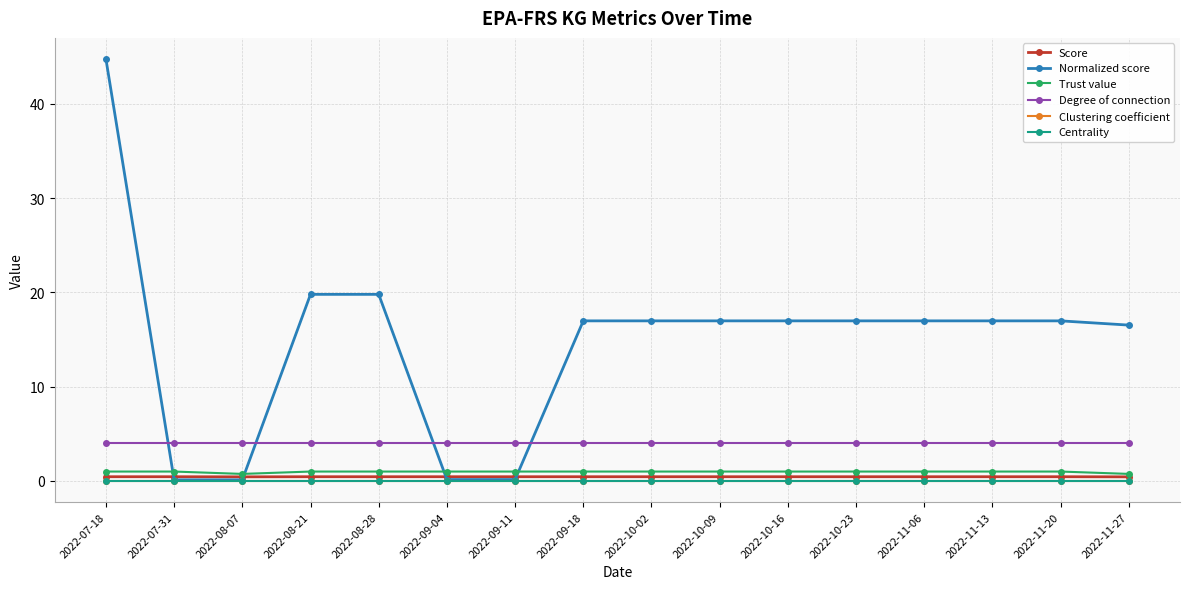

True or false: Clustering coefficient and Score intersect in this chart.

False